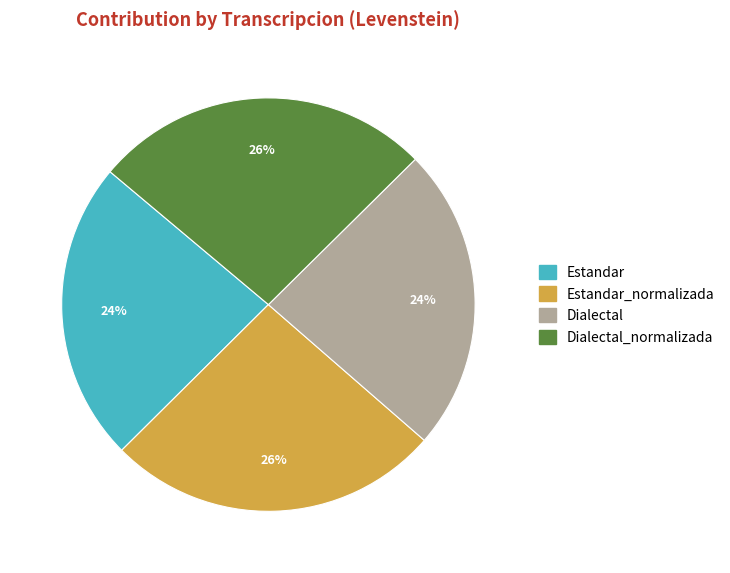

Is there a majority slice in this chart?

No